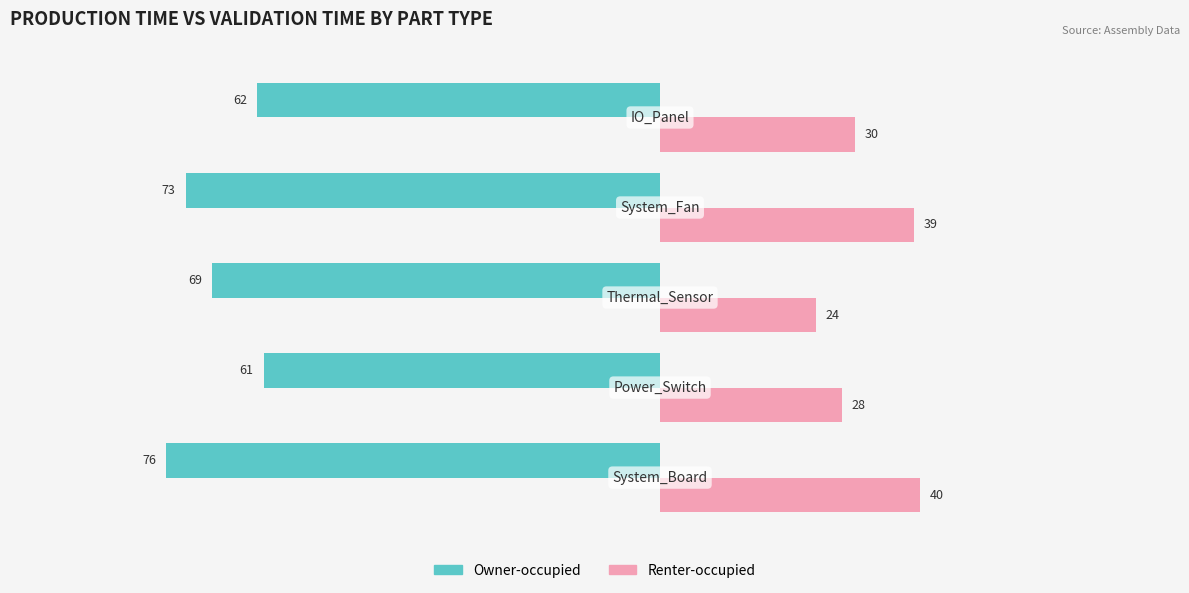

What is the spread (max minus min) of values at 1?

89